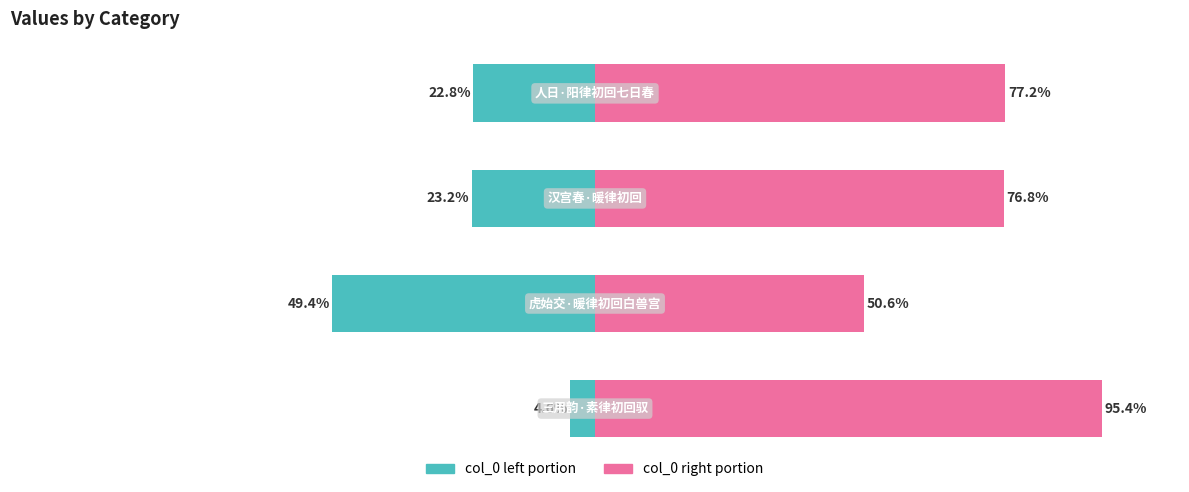

What is the average value of the col_0 (right) series?

75.0